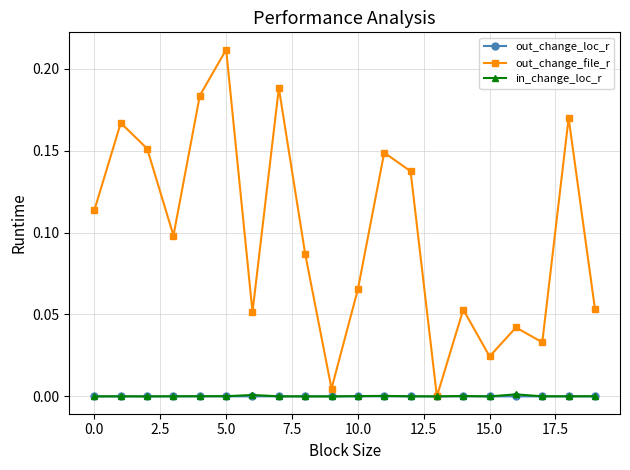

Which series has the largest total across all categories?

out_change_file_r